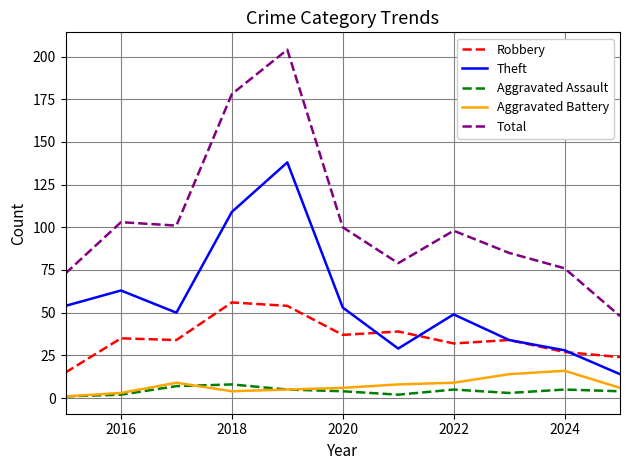

True or false: Aggravated Assault and Theft cross at least once.

False